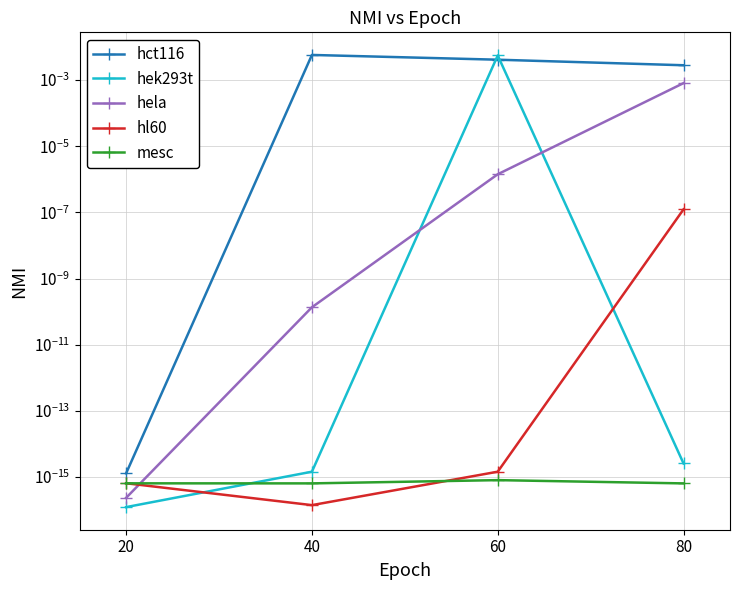

How many distinct data groups are displayed?

5